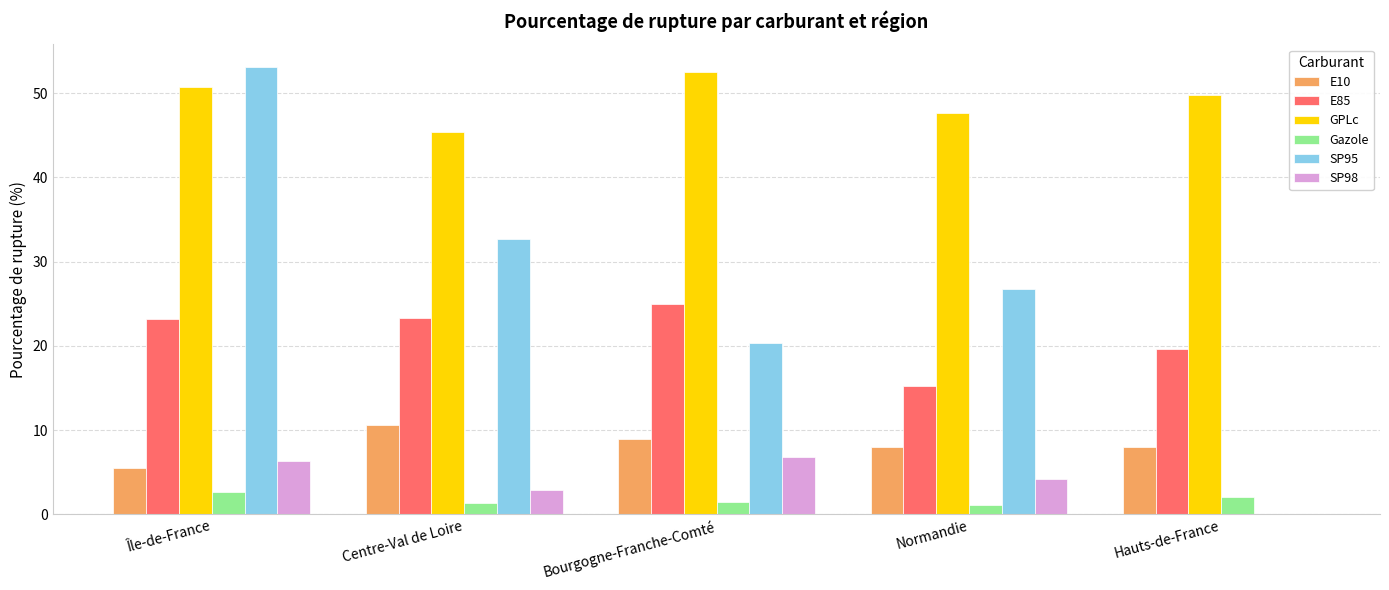

Which series has the largest total across all categories?

GPLc